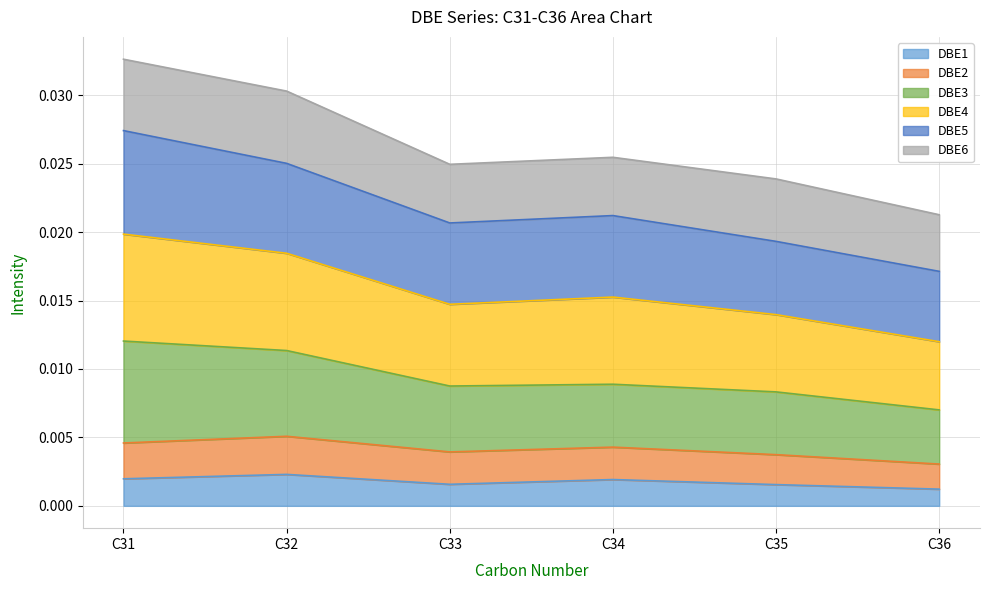

At which category does DBE1 reach its first local valley?

C33